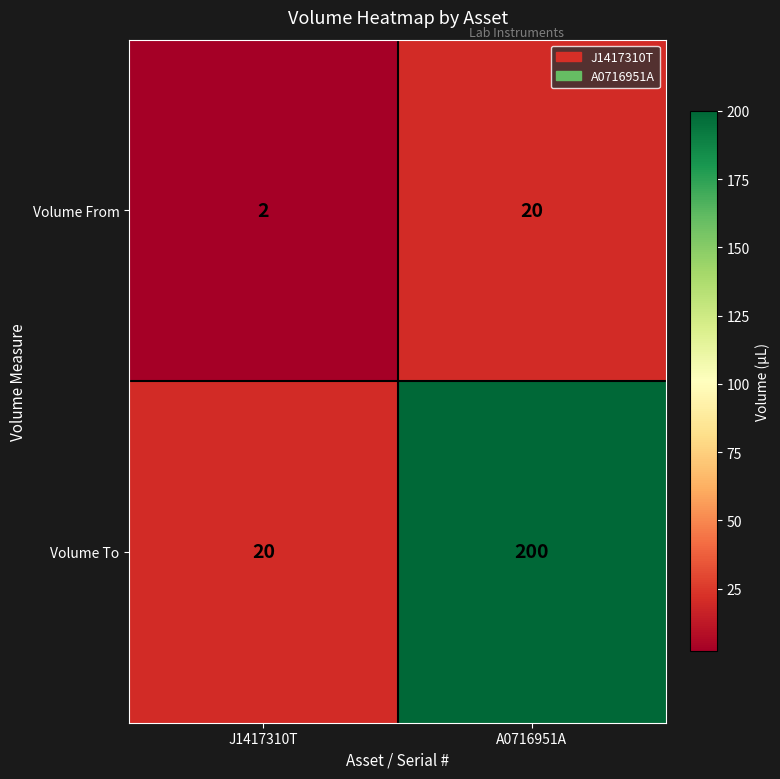

The Volume To series shows 20 at J1417310T. True or false?

True